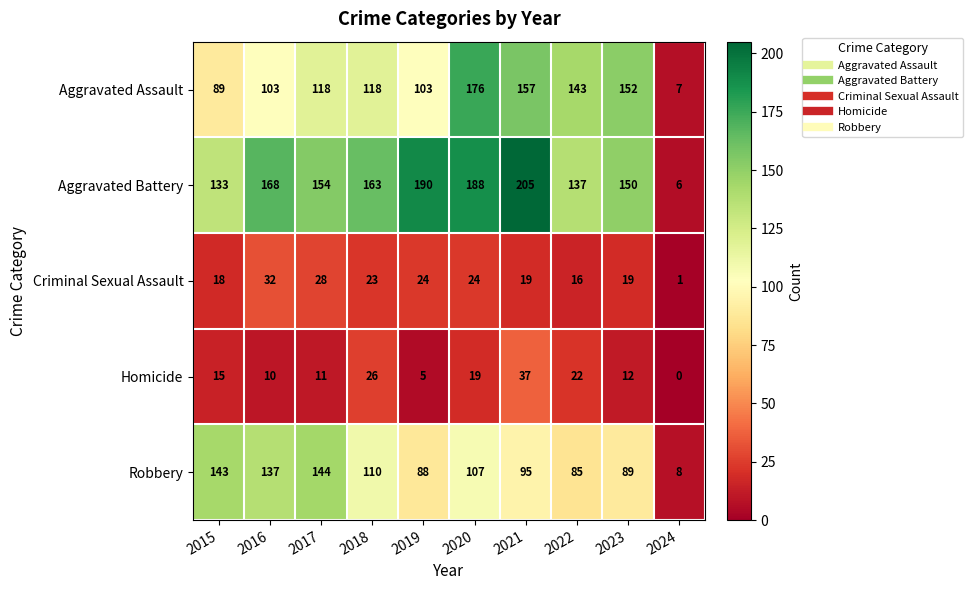

At which label does Criminal Sexual Assault first exceed 23?

2016